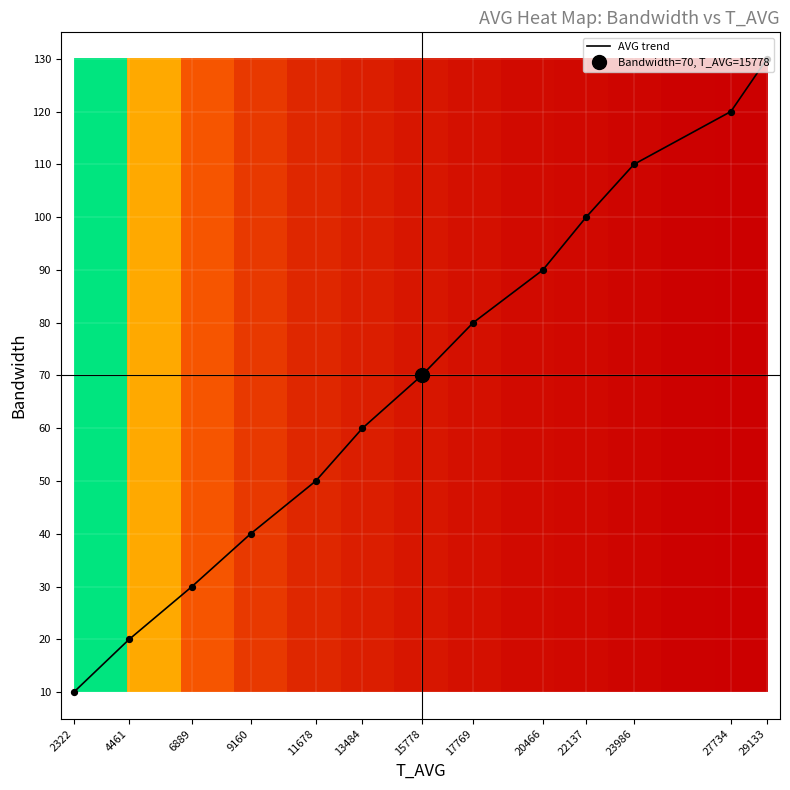

The value of AVG trend at 22137 is 100. True or false?

True